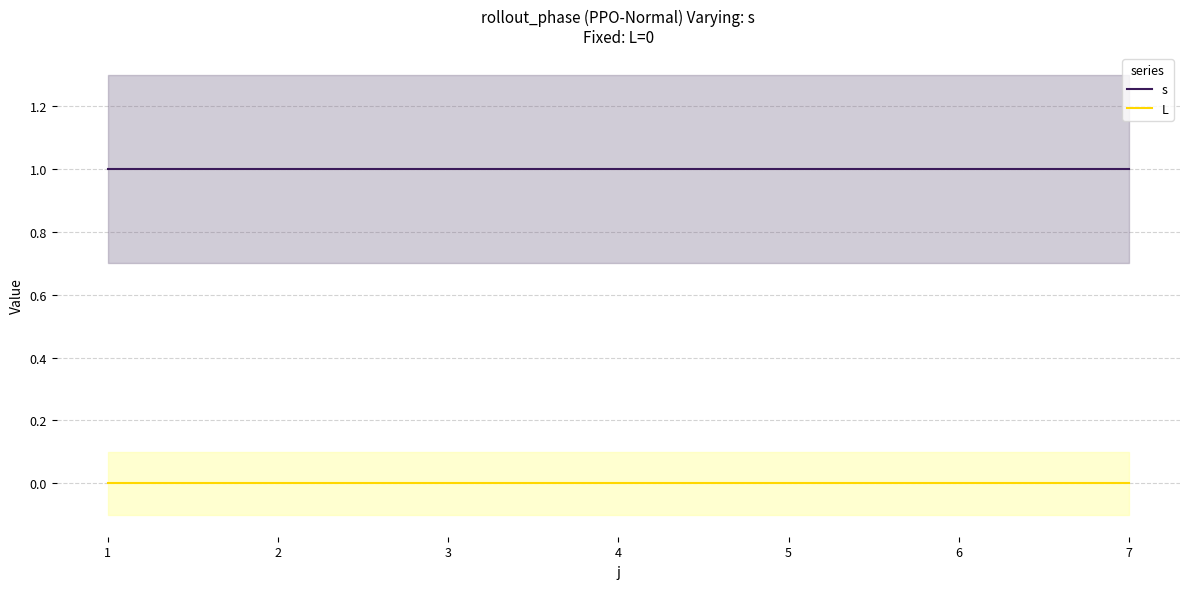

The L series shows 0 at 4. True or false?

True